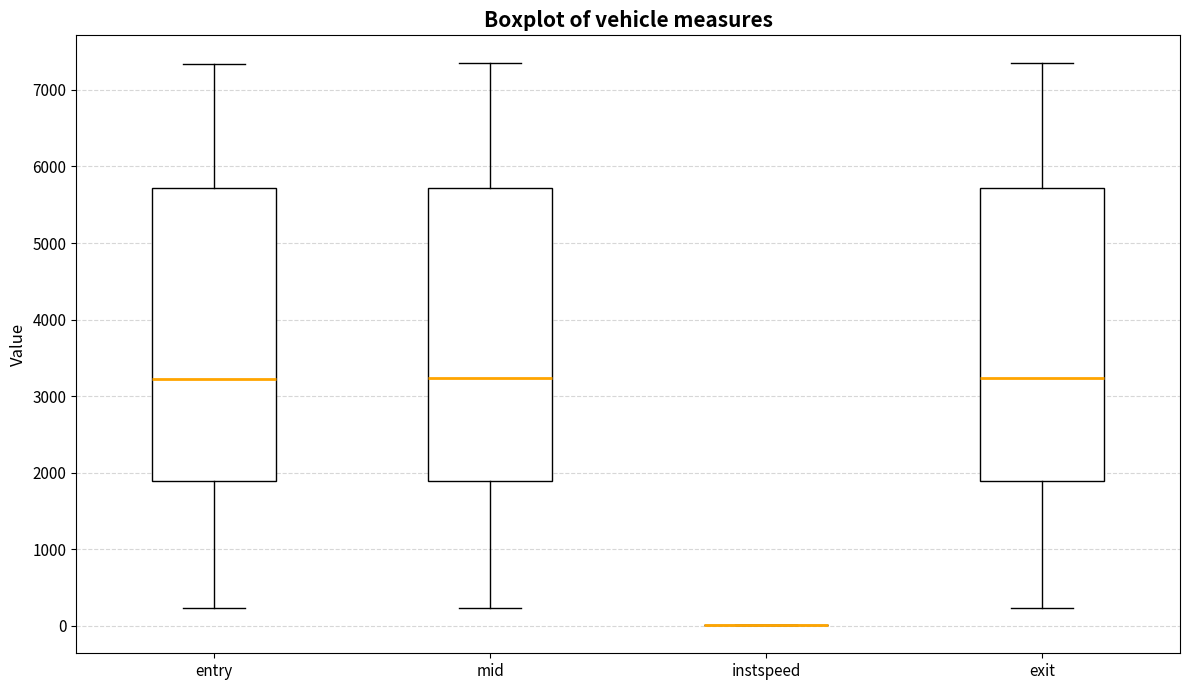

Where is the lower edge of the box for exit on the y-axis? The values are not printed on the chart, so give them approximately, as read against the axis.

1900